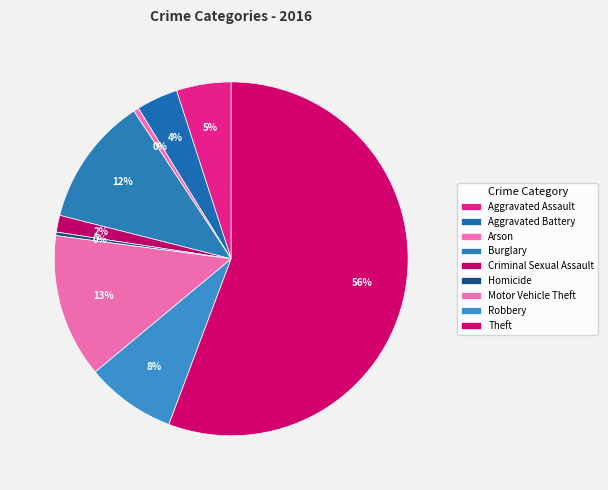

To the nearest percent, what is the average slice percentage?

11%